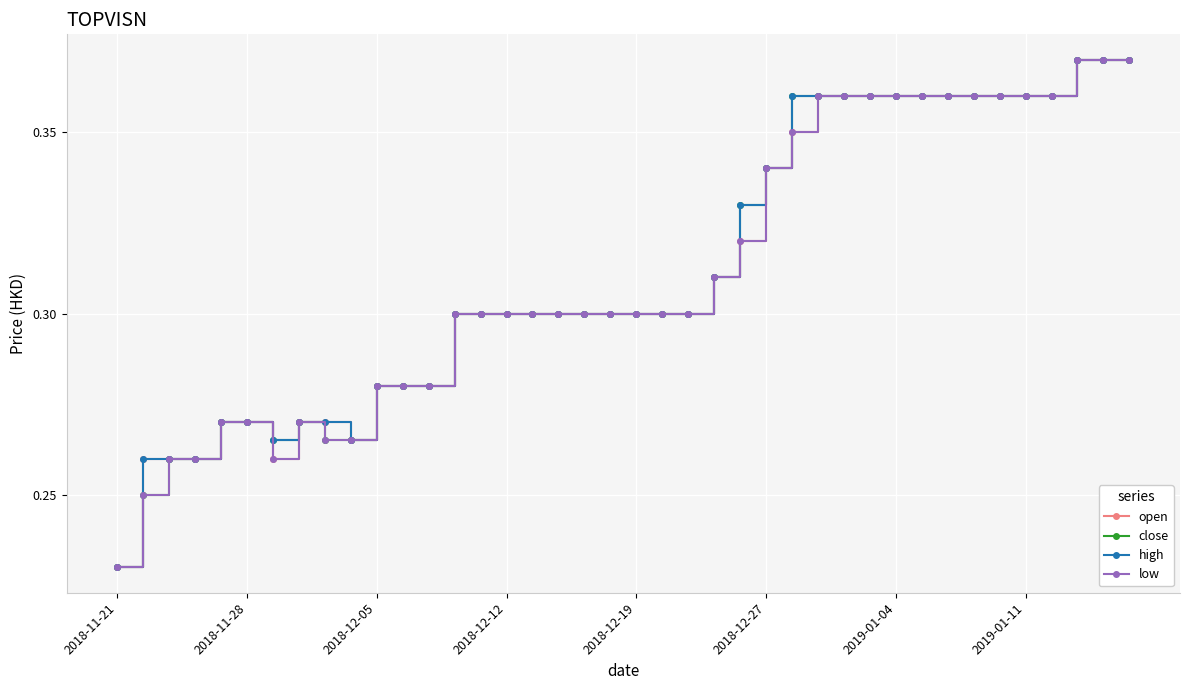

How many high values are between 0 and 1?

40